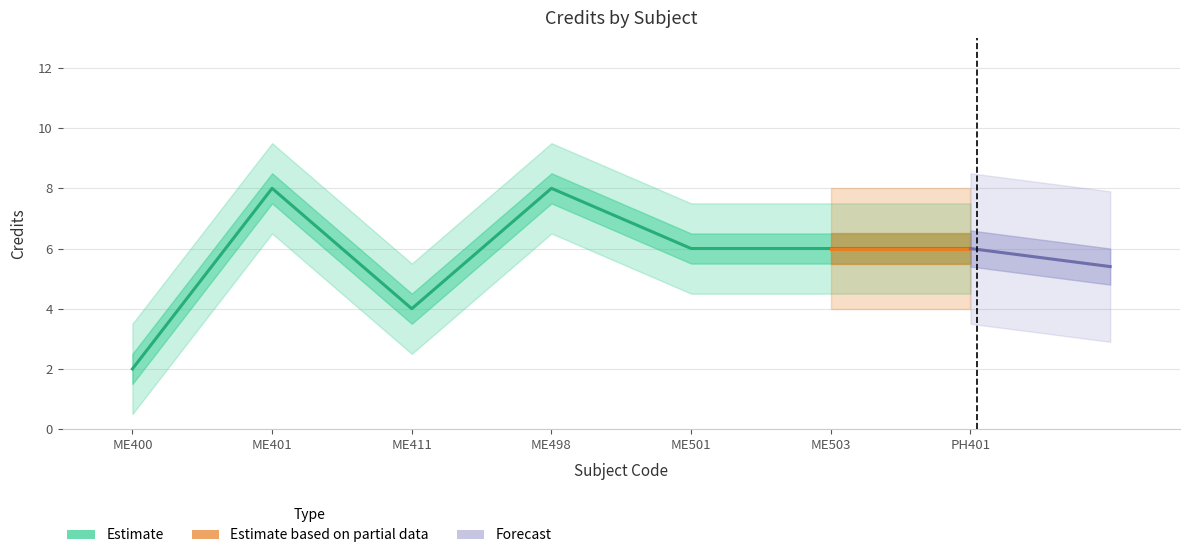

What is the label of the 4th point from the left?

ME498